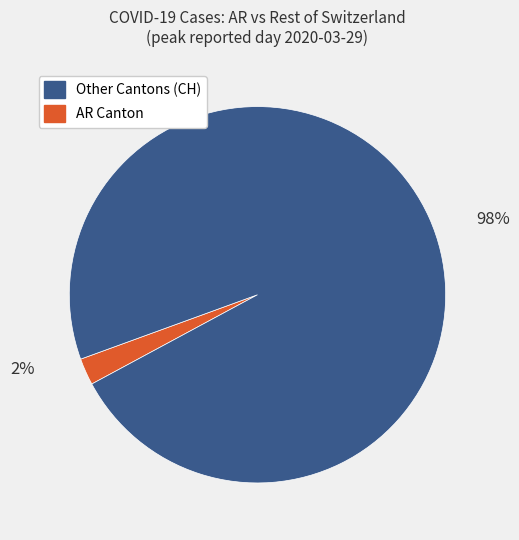

Is there any slice that represents more than half of the pie?

Yes